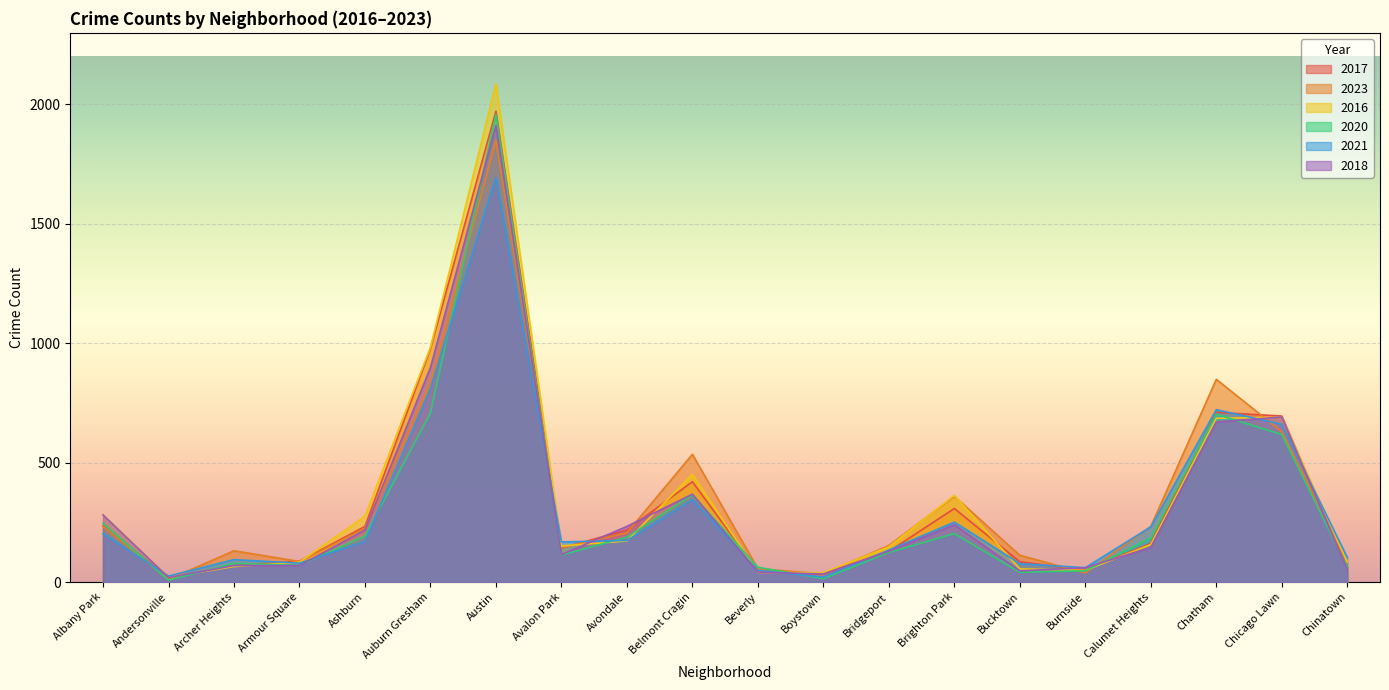

What are all the series names shown in the legend?

2017, 2023, 2016, 2020, 2021, 2018